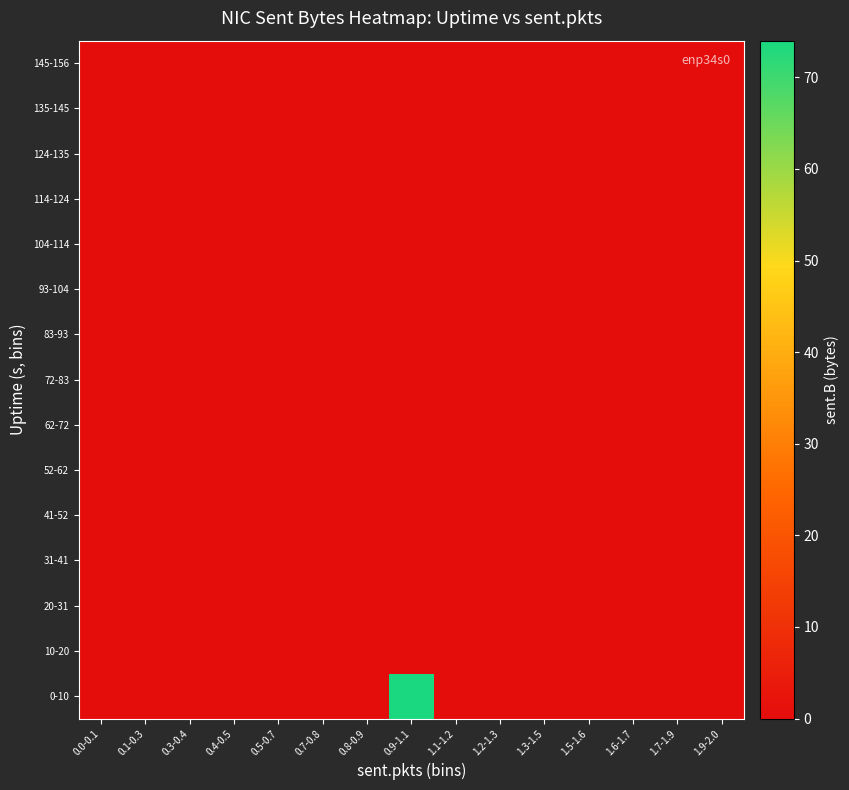

Rank the series by their maximum value, from lowest to highest.

10-20, 20-31, 31-41, 41-52, 52-62, 62-72, 72-83, 83-93, 93-104, 104-114, 114-124, 124-135, 135-145, 145-156, 0-10